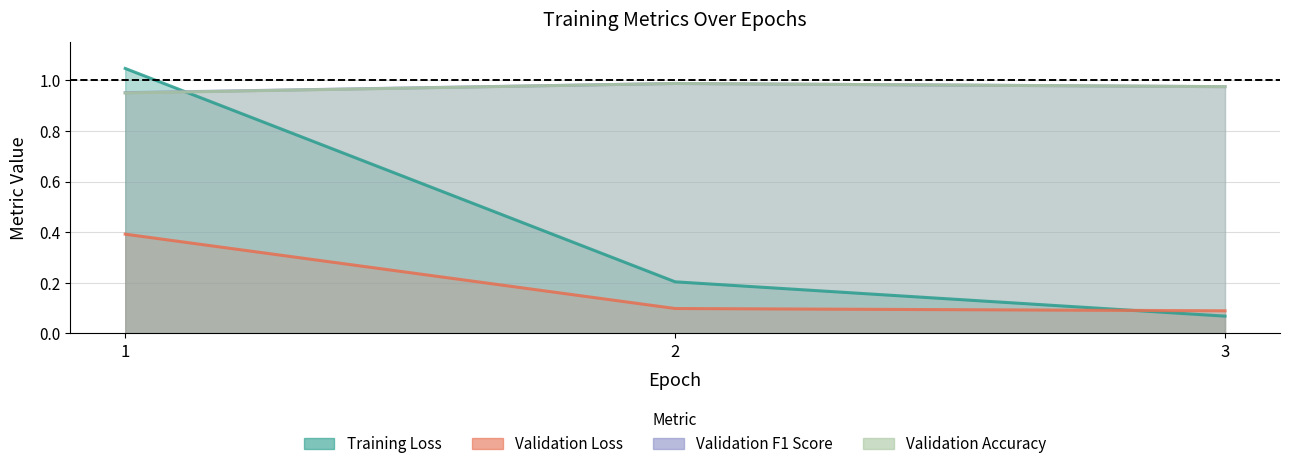

List the series in order of their peak value, lowest first.

Validation Loss, Validation Accuracy, Validation F1 Score, Training Loss